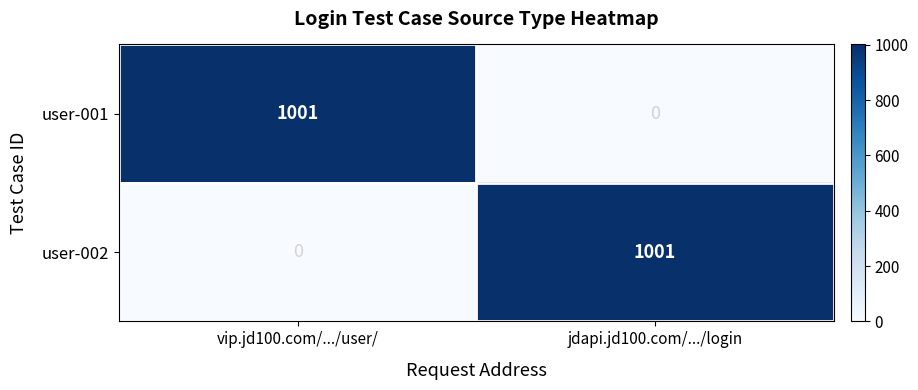

At how many categories does at least one series exceed 251?

2